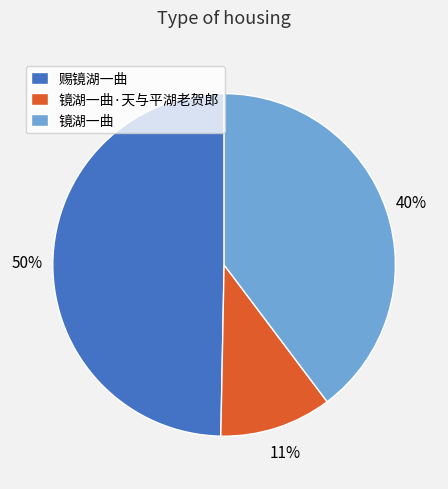

Rank the categories by value from lowest to highest.

镜湖一曲·天与平湖老贺郎, 镜湖一曲, 赐镜湖一曲